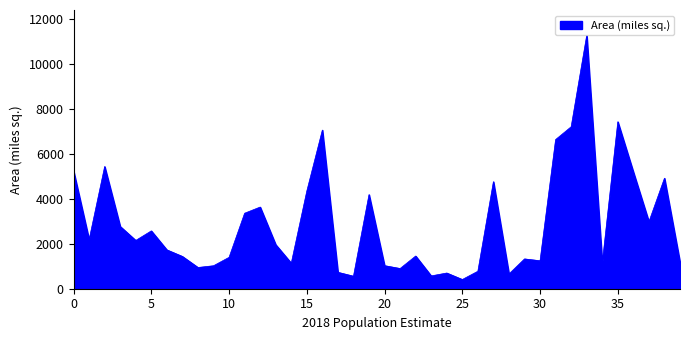

What is the minimum value shown in the chart?

410.5